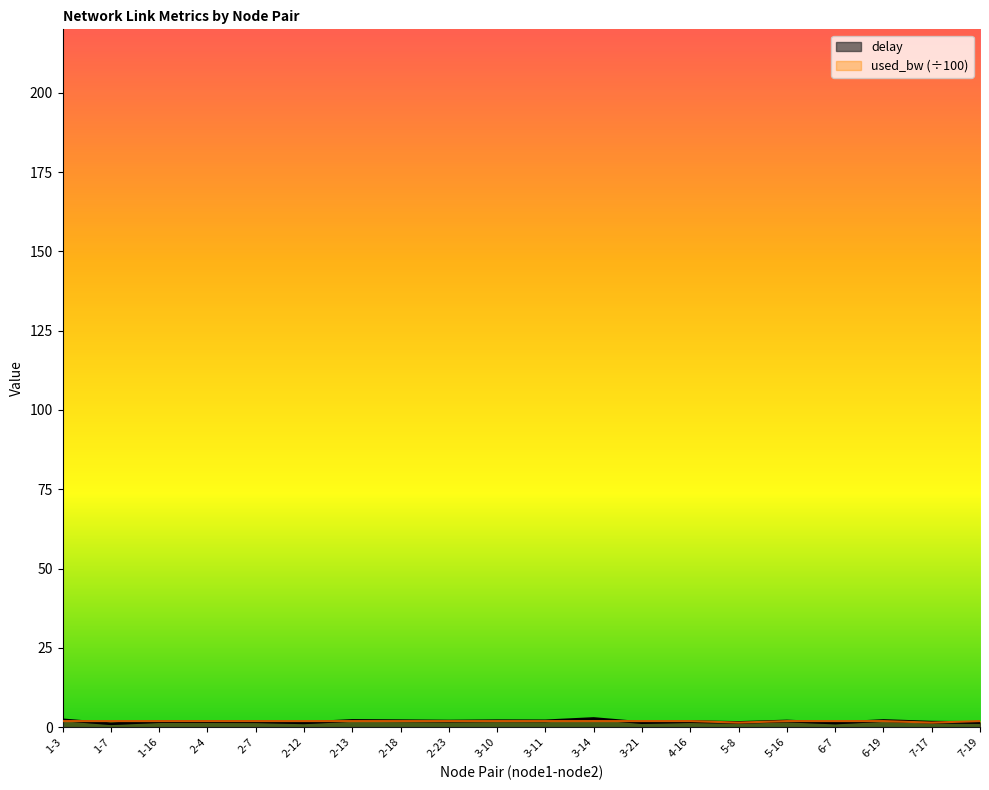

Between 5-8 and 7-19, which series saw the biggest shift?

used_bw